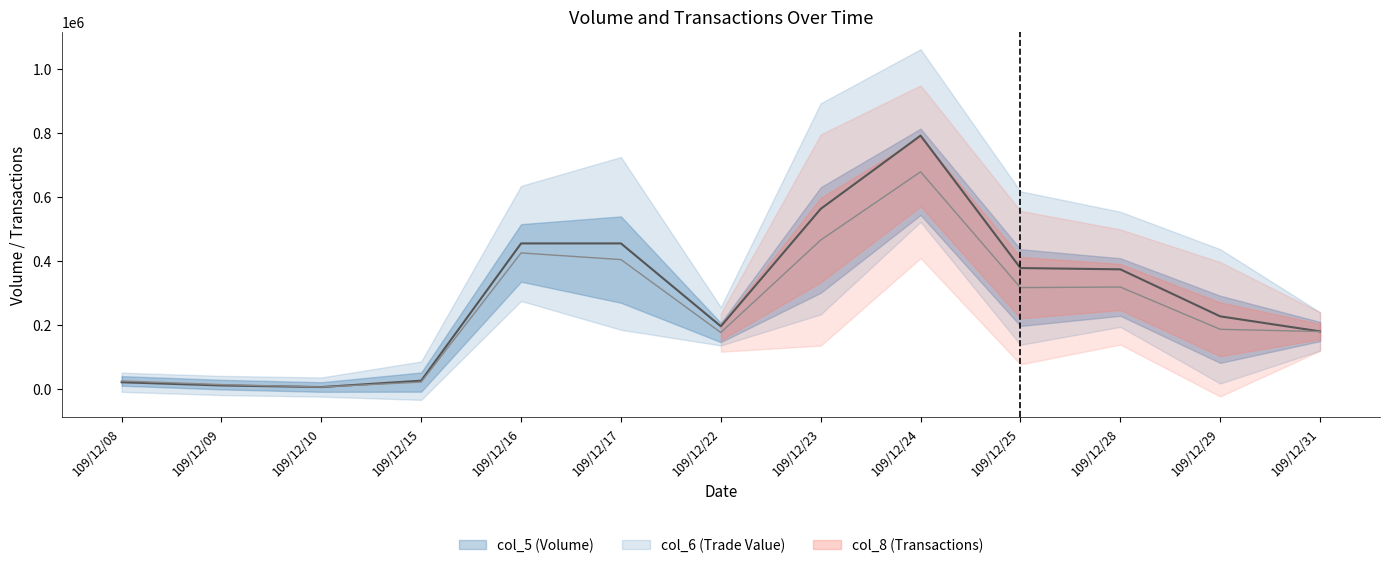

What is the maximum value shown in the chart?

791000